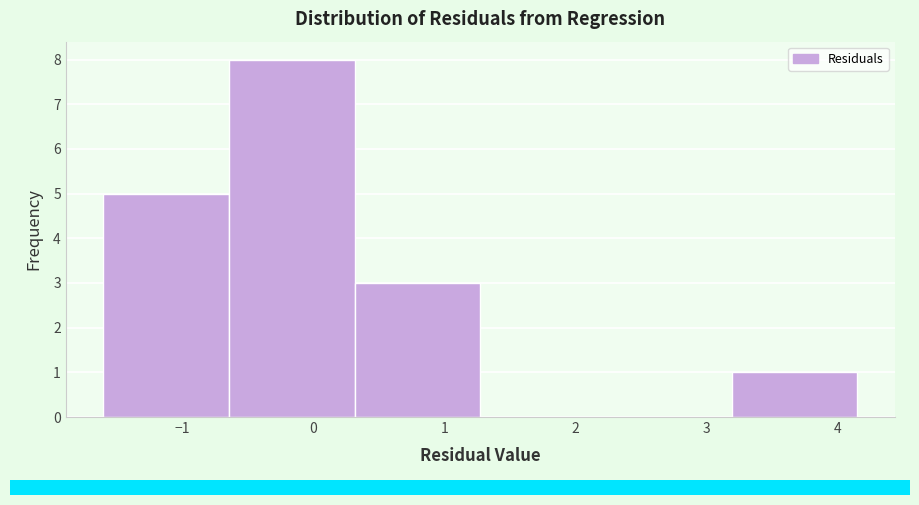

How tall is the bar that spans -1.6 to -0.6 on the x-axis? Neither the bar edges nor the heights are printed on the chart, so give them approximately, as read against the axes.

5